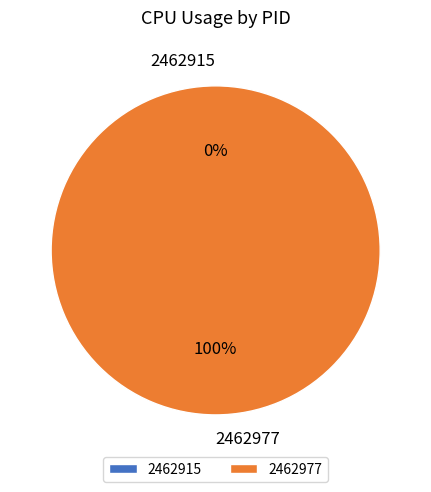

How many slices are in this pie chart?

2